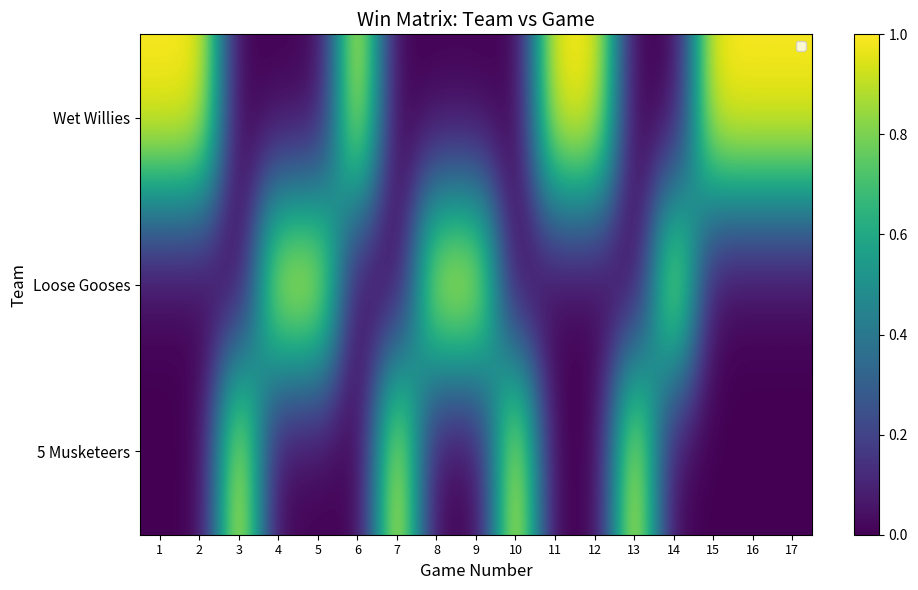

At how many categories does at least one series exceed 0?

17